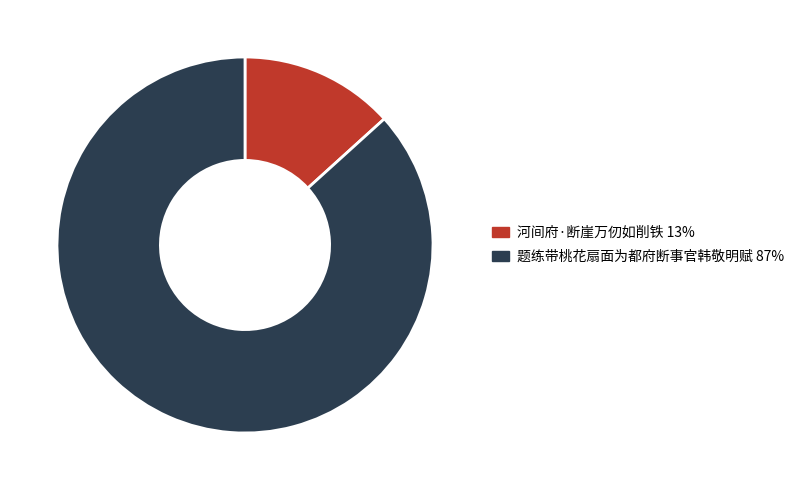

Does 题练带桃花扇面为都府断事官韩敬明赋 account for over 50% of the chart?

Yes